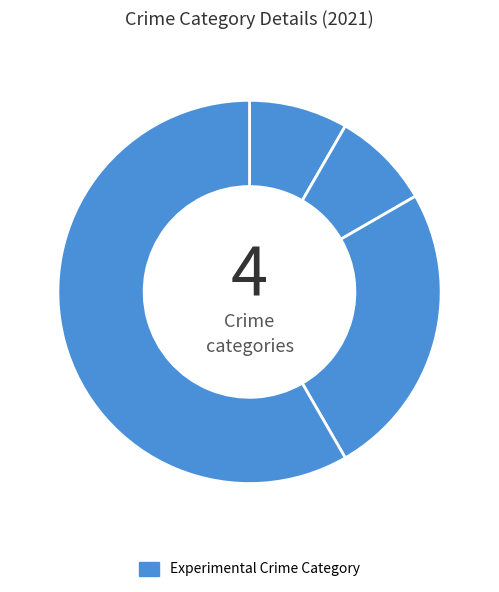

How many slices are in this pie chart?

4